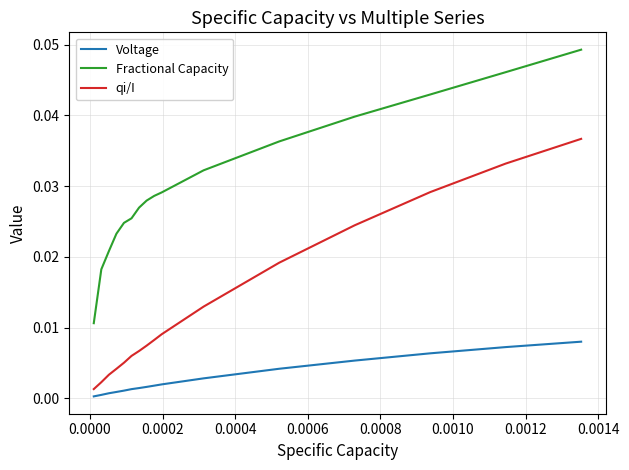

Which series has the largest range (max minus min)?

Fractional Capacity